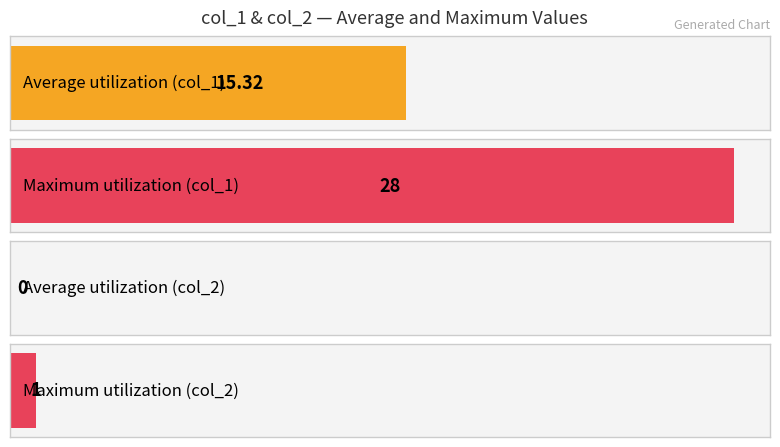

The value of col_2 at 1610760666 is 0. True or false?

True